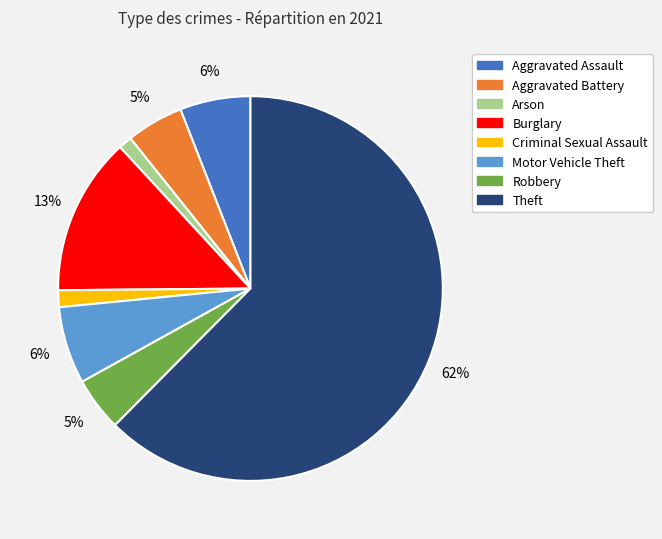

How many segments does this pie chart have?

8